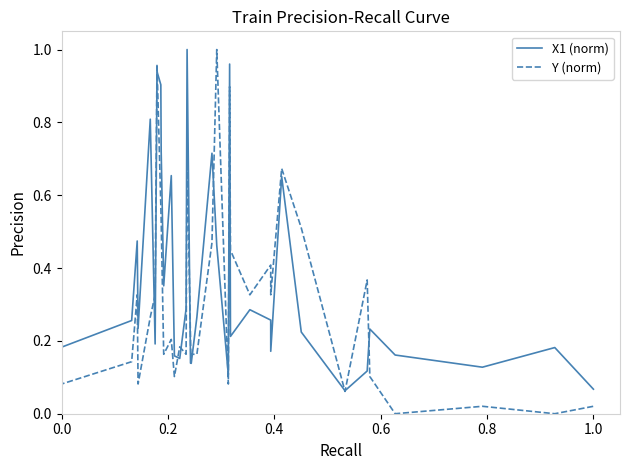

How many interior local valleys does the Y (norm) series have?

11